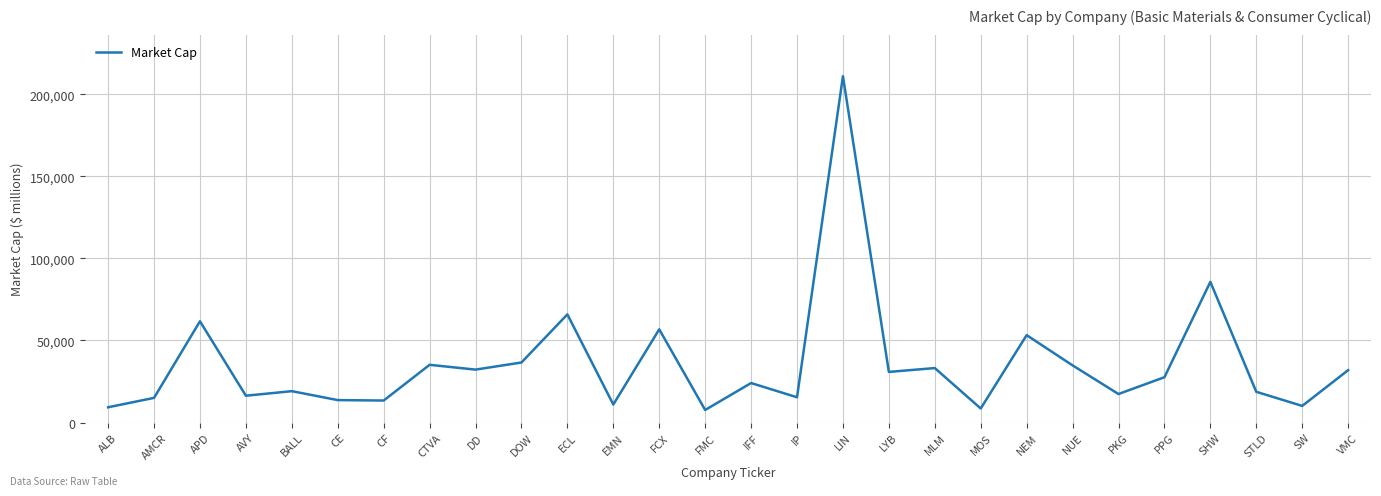

What value does the data have at PPG?

27604.1